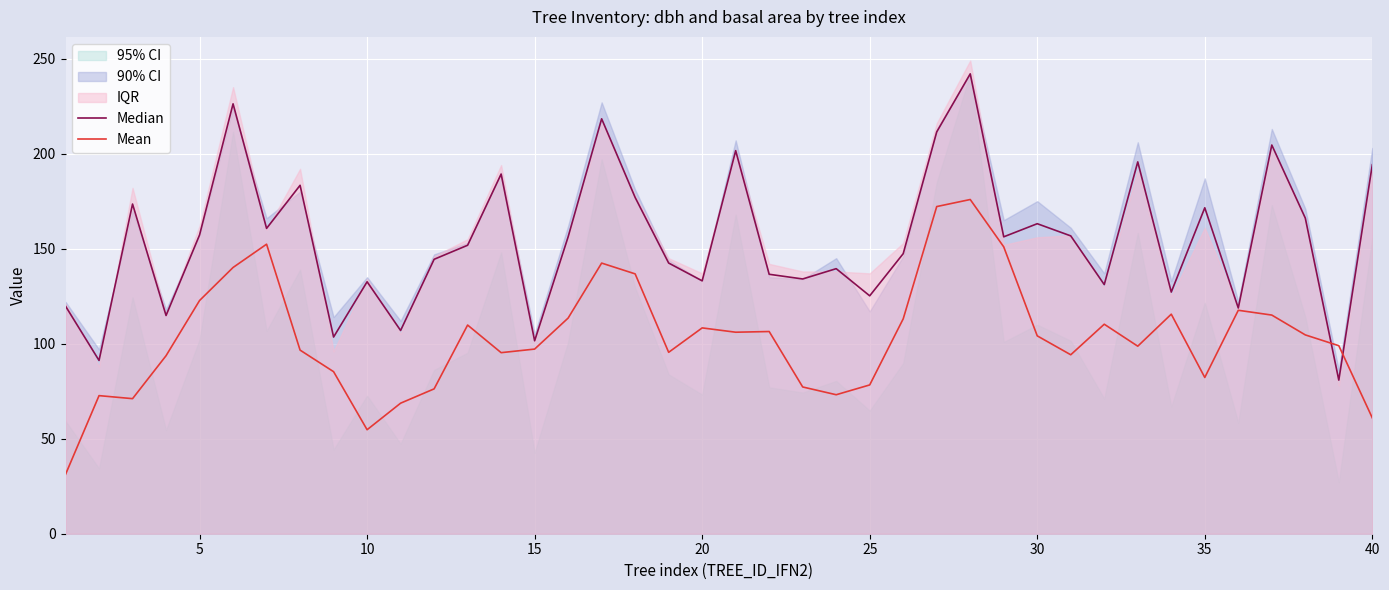

What are all the series names shown in the legend?

Median, Mean